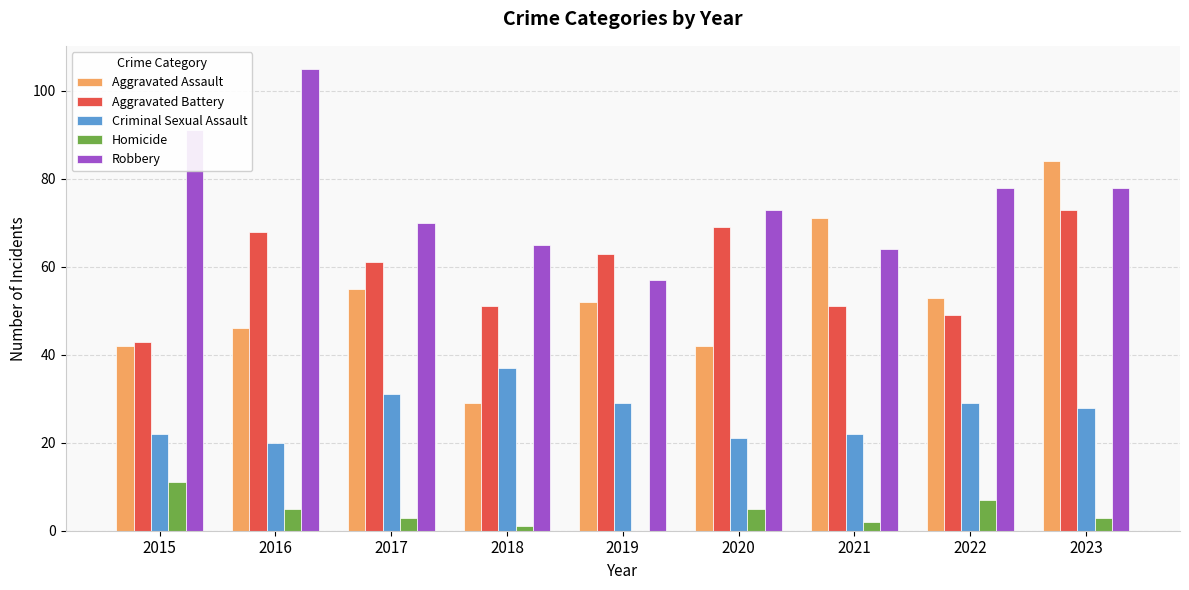

Where is Aggravated Assault nearest to the value 56?

2017